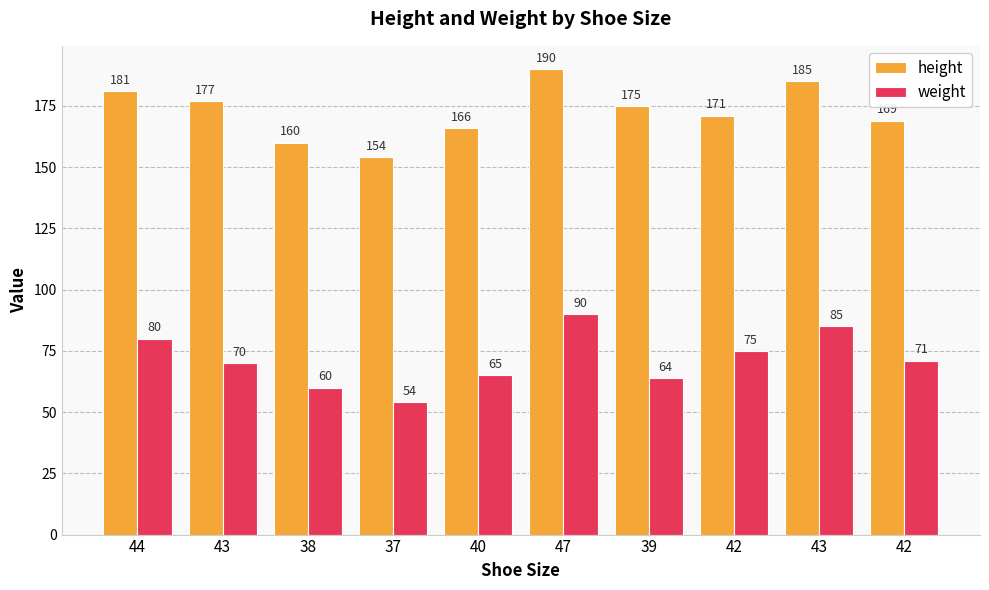

At how many categories does at least one series exceed 68?

10